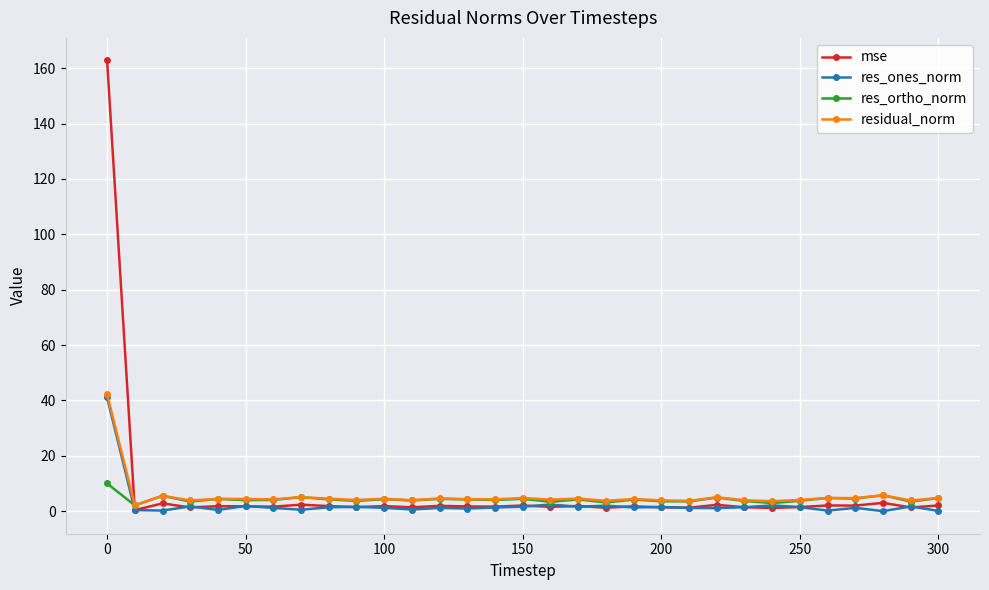

Is this an area chart (filled region under the line)?

No